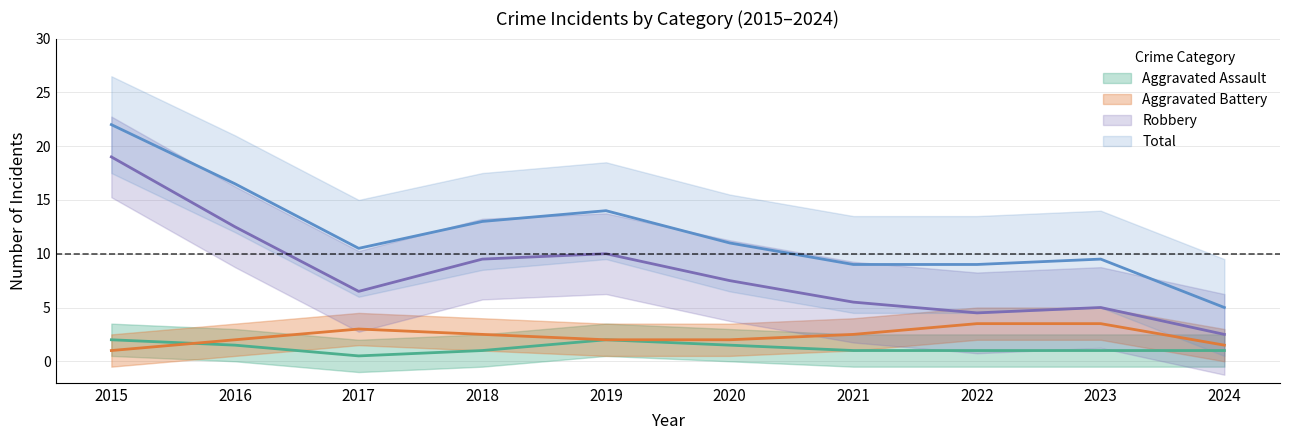

Is the value of Total at 2023 greater than the value of Aggravated Assault at 2016?

Yes